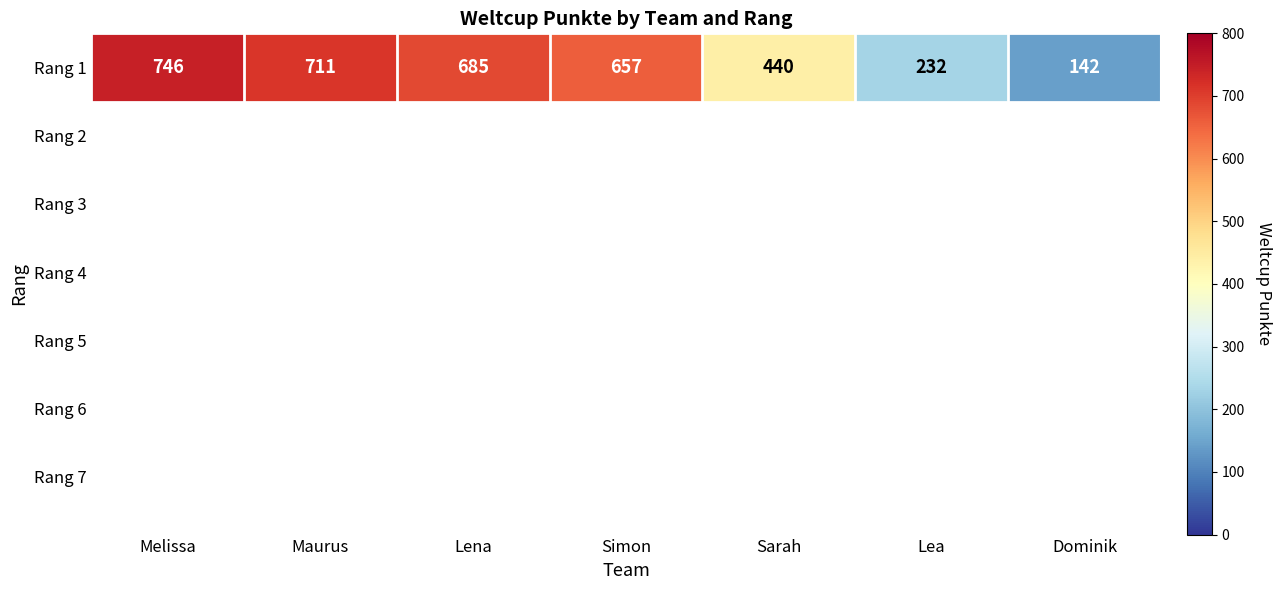

The chart shows a value of 220 at Melissa. True or false?

False